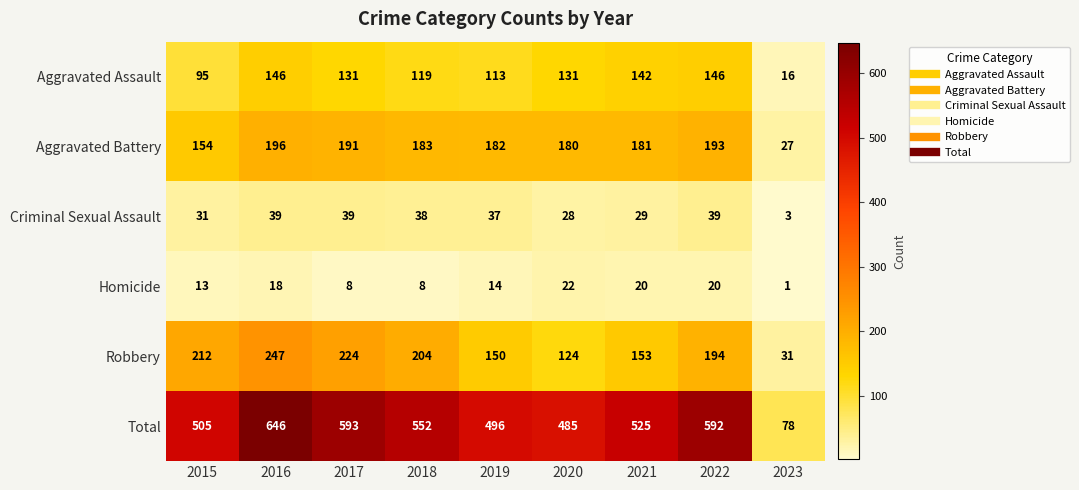

How many distinct data groups are displayed?

6